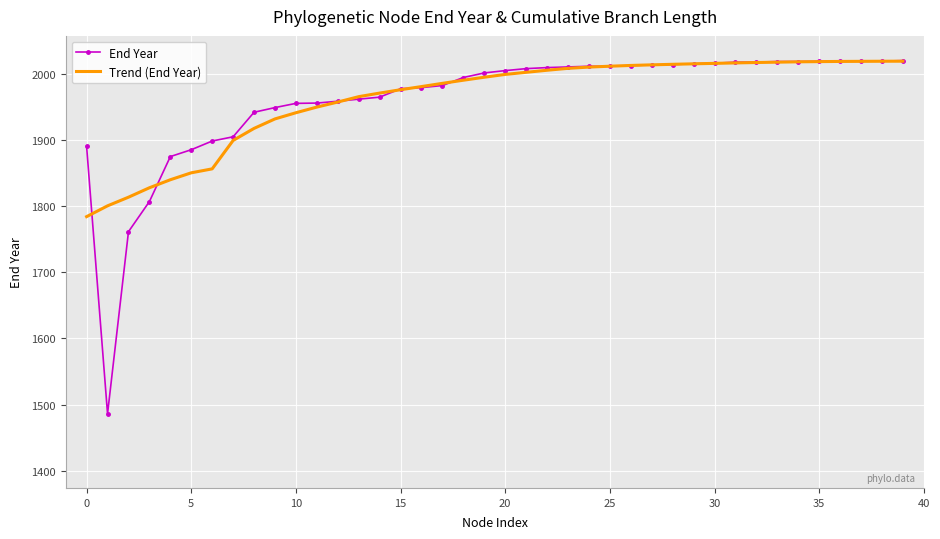

What is the maximum value shown in the chart?

2019.5